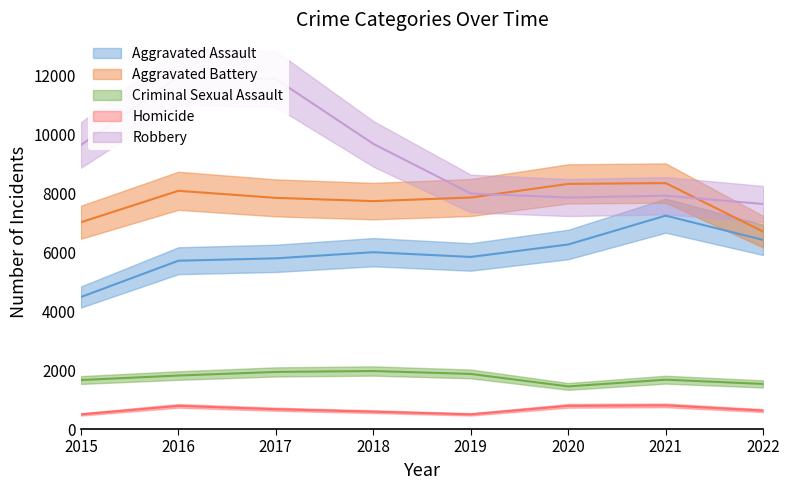

What is the difference between the maximum and minimum values in the Homicide series?

307